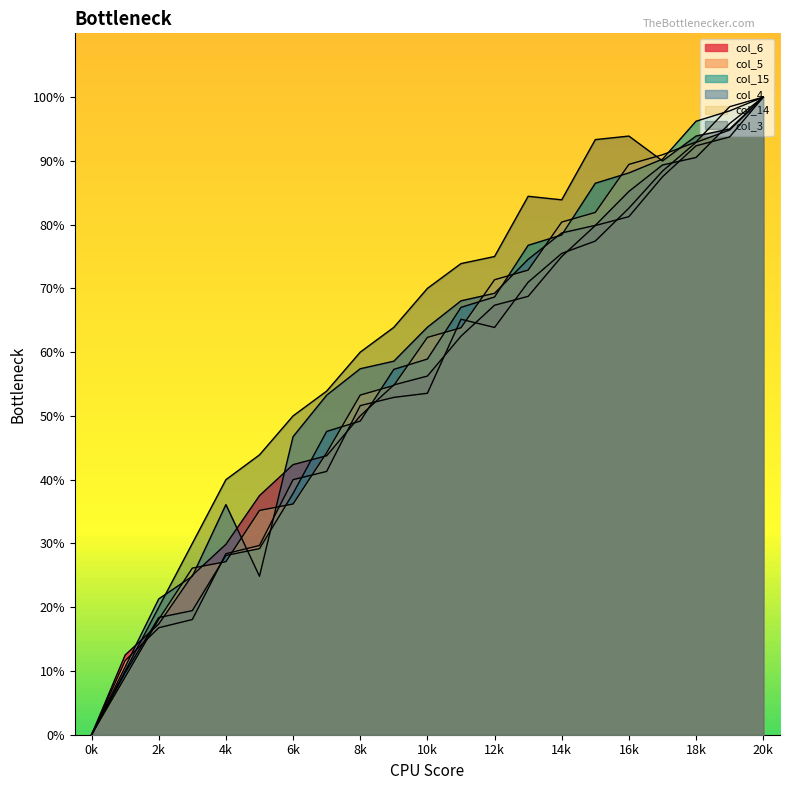

Between 1 and 17, which series saw the biggest shift?

col_14